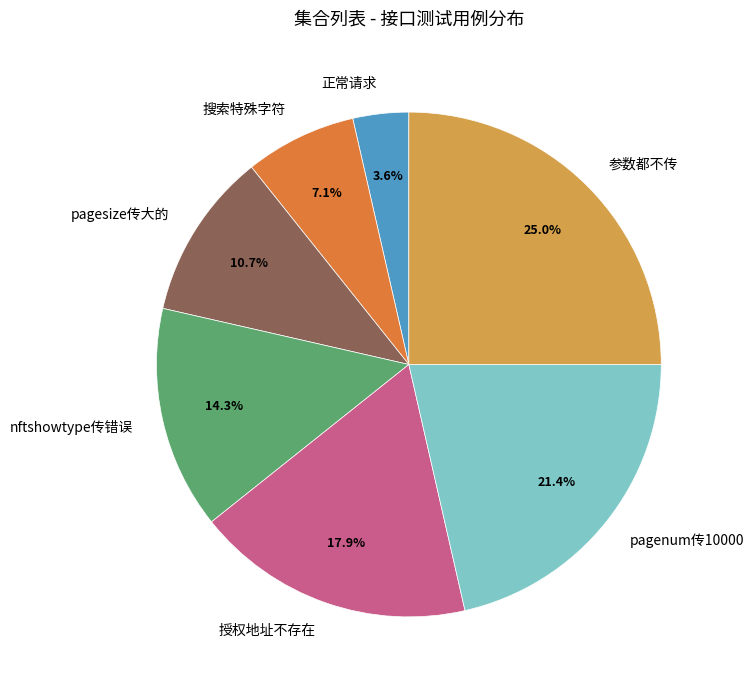

How many slices are in this pie chart?

7